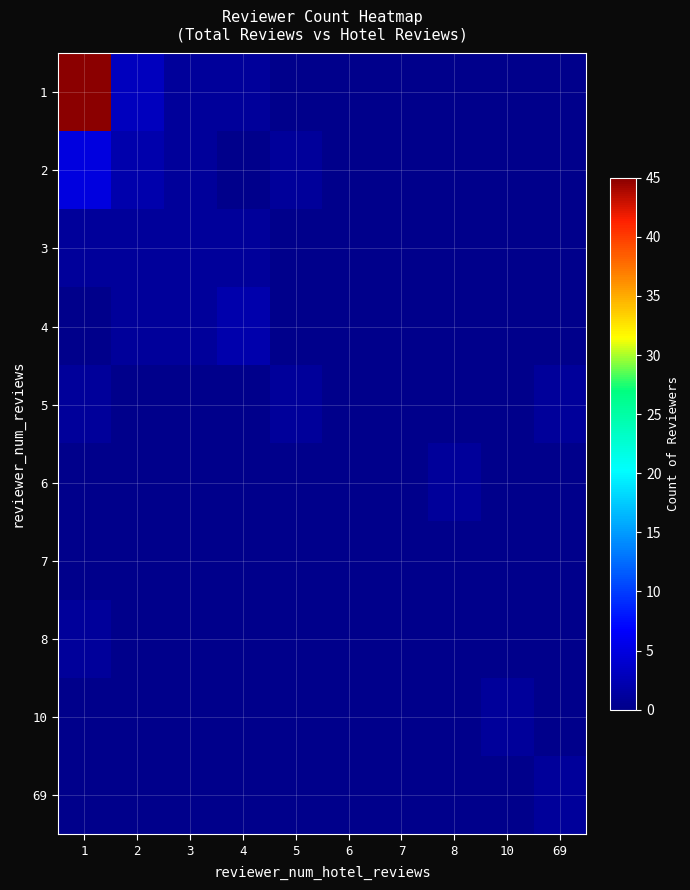

Which has a higher value, 4 or 5?

4